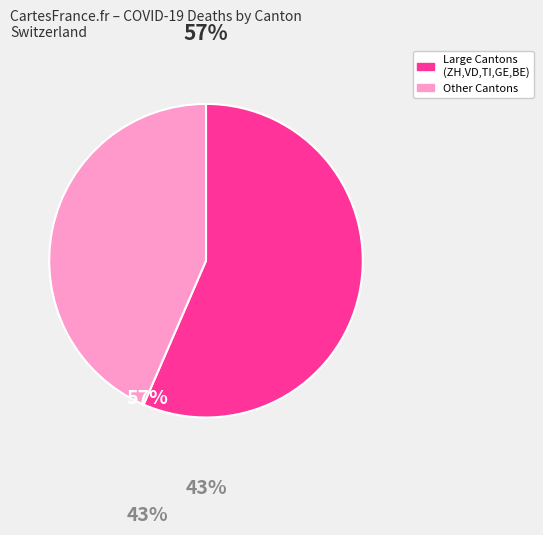

Does any single category account for the majority?

Yes